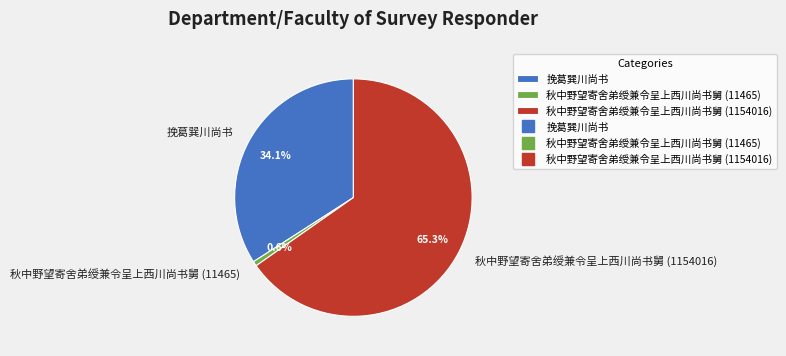

To the nearest percent, what is the difference between the largest and smallest slice percentages?

65%